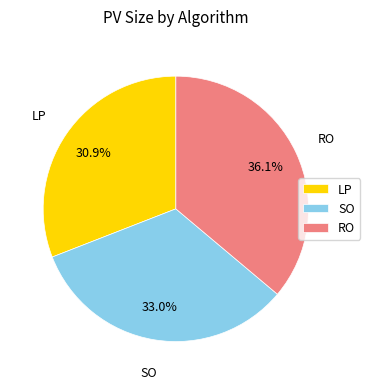

True or false: RO accounts for 36% of the total.

True